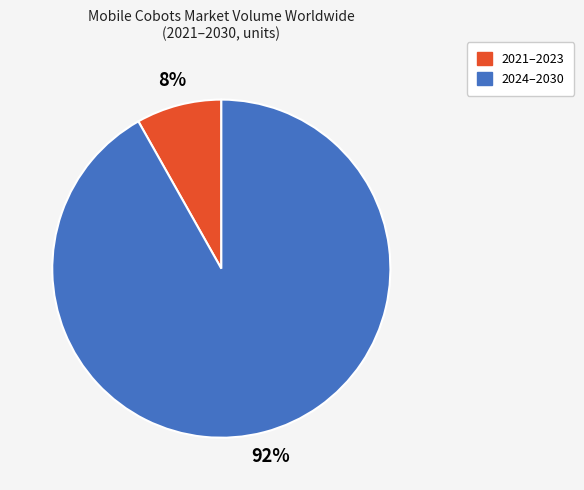

What is the smallest slice in the pie chart?

2021–2023